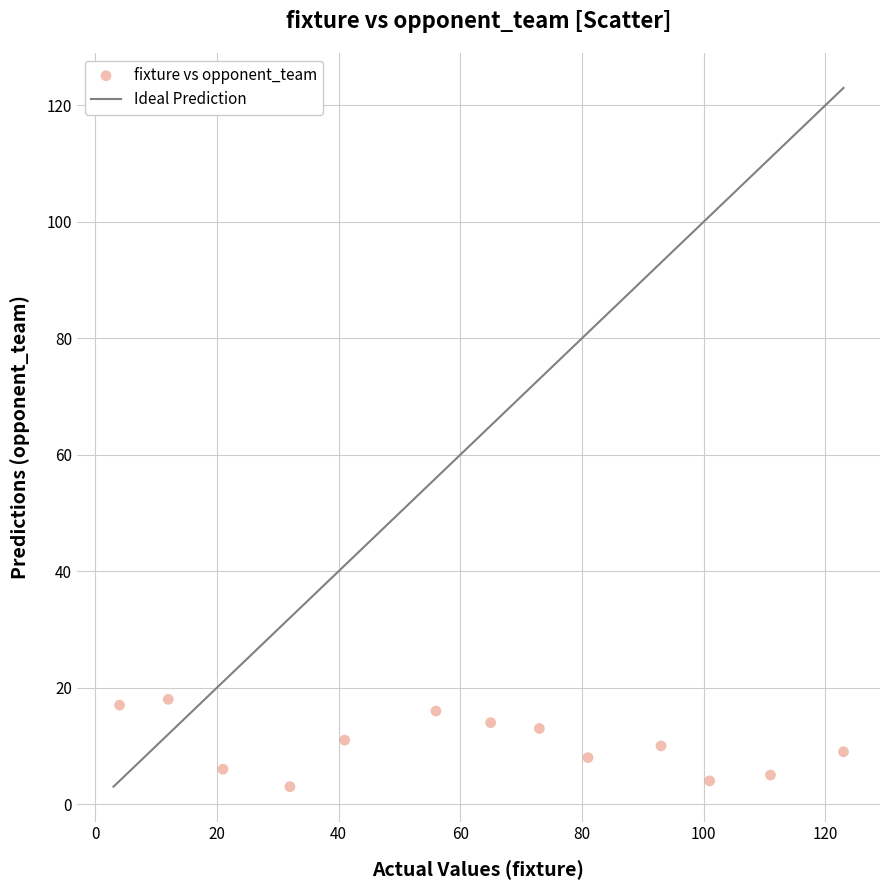

What is the range of X values (max minus min)?

119